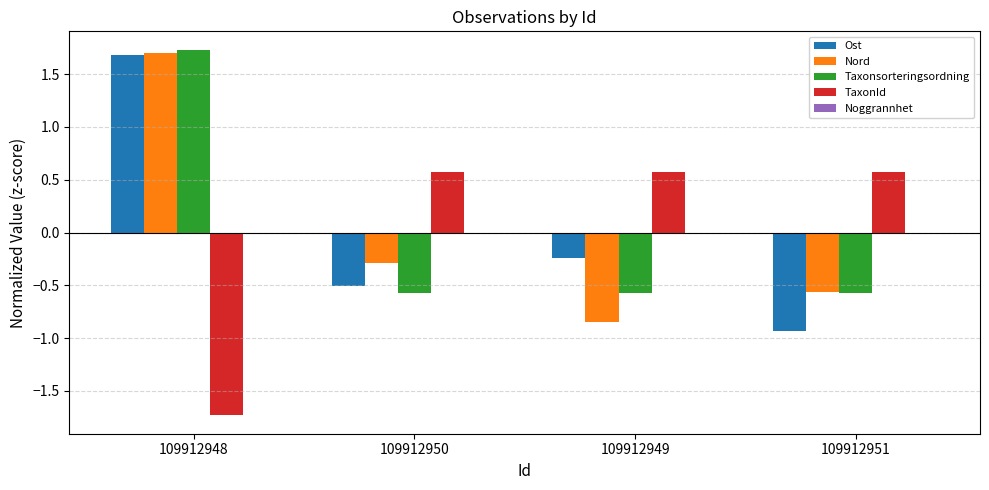

At how many categories does at least one series exceed 0?

4